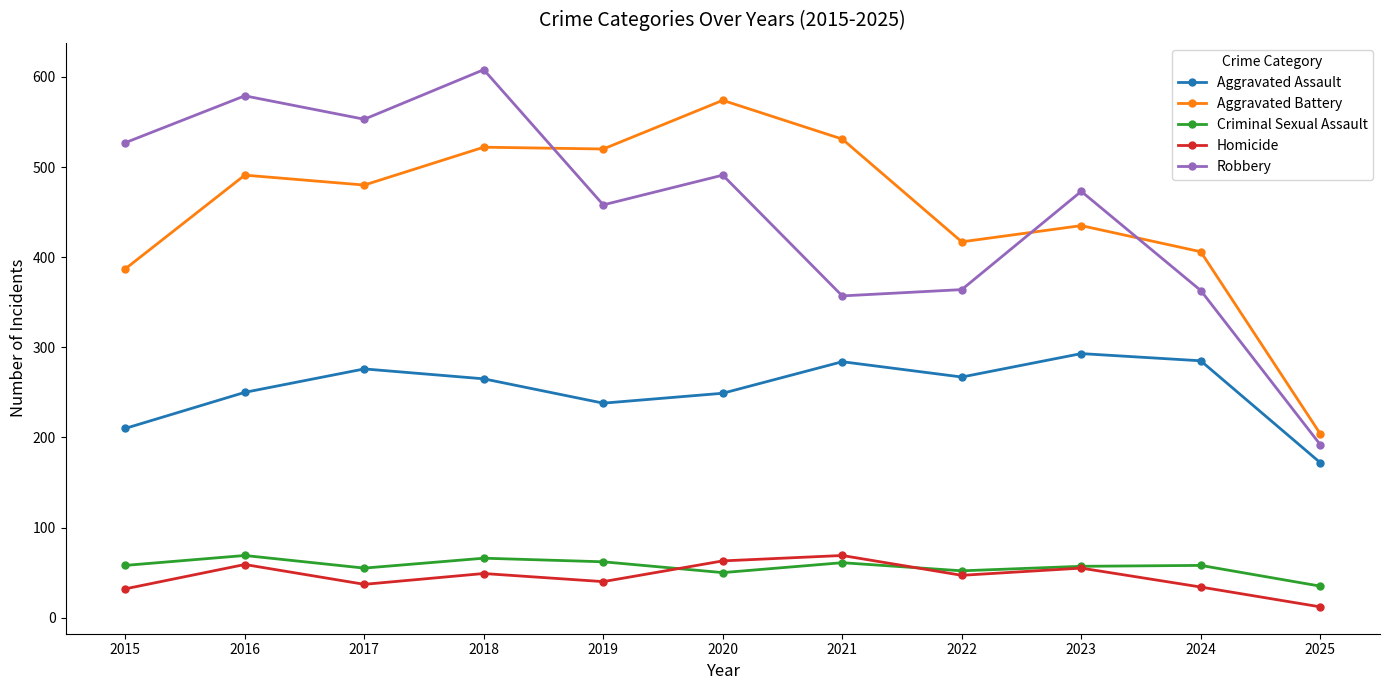

True or false: Aggravated Assault and Robbery intersect in this chart.

False